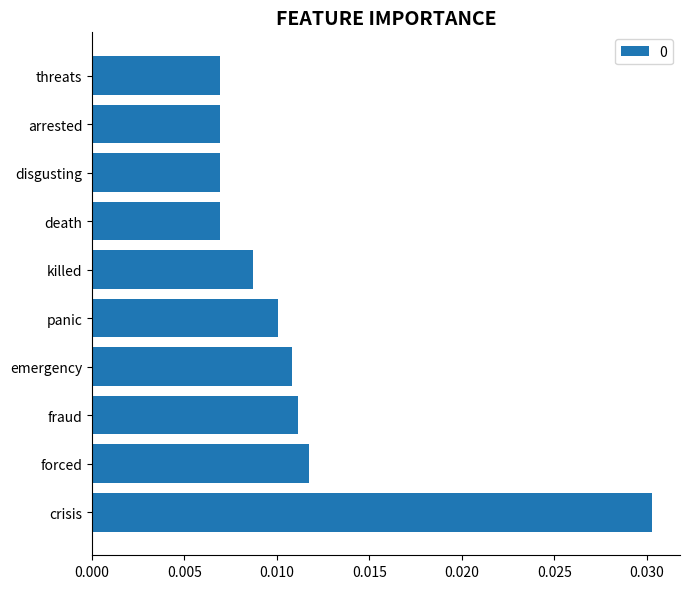

Which has a higher value, emergency or disgusting?

emergency